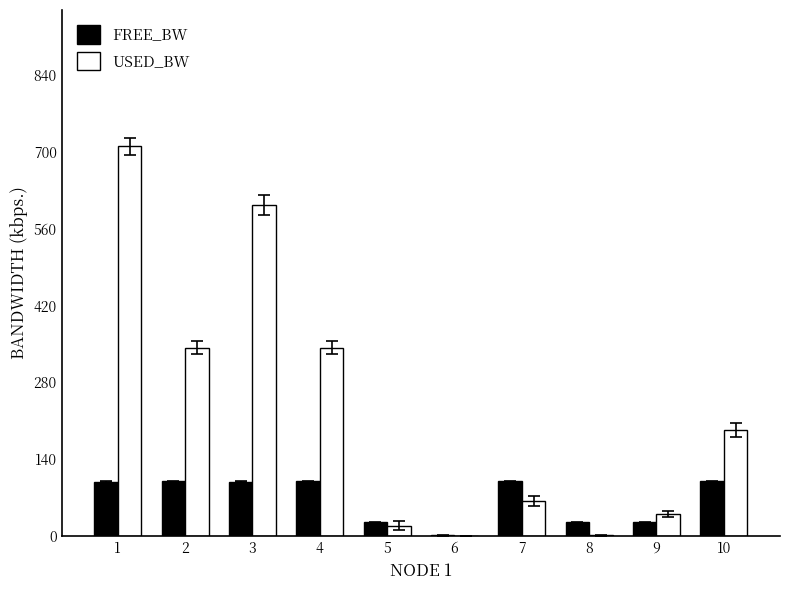

What is the total value across all series at 1?

809.2